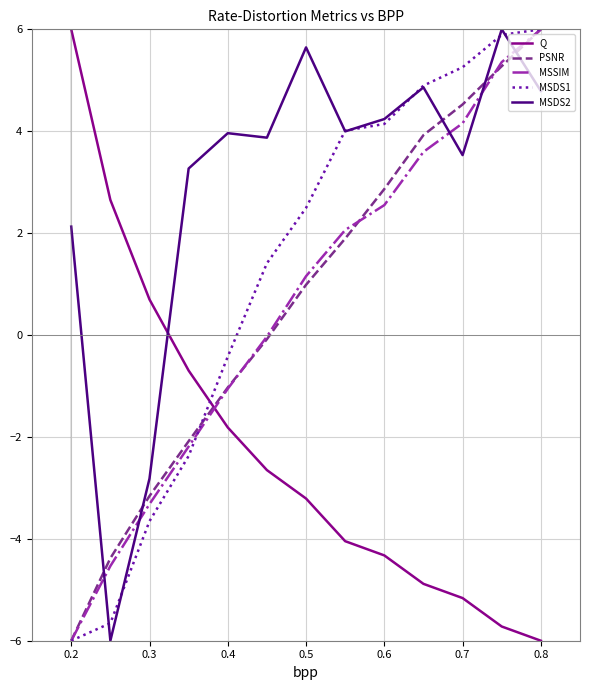

Which series has the largest total across all categories?

MSDS2